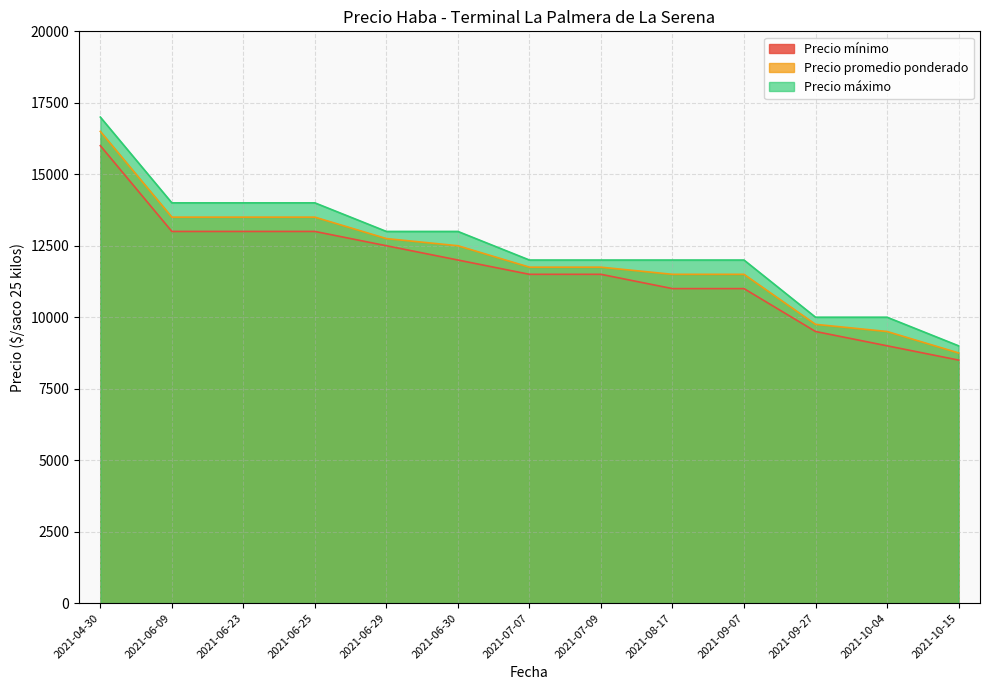

What are all the series names shown in the legend?

Precio mínimo, Precio promedio ponderado, Precio máximo